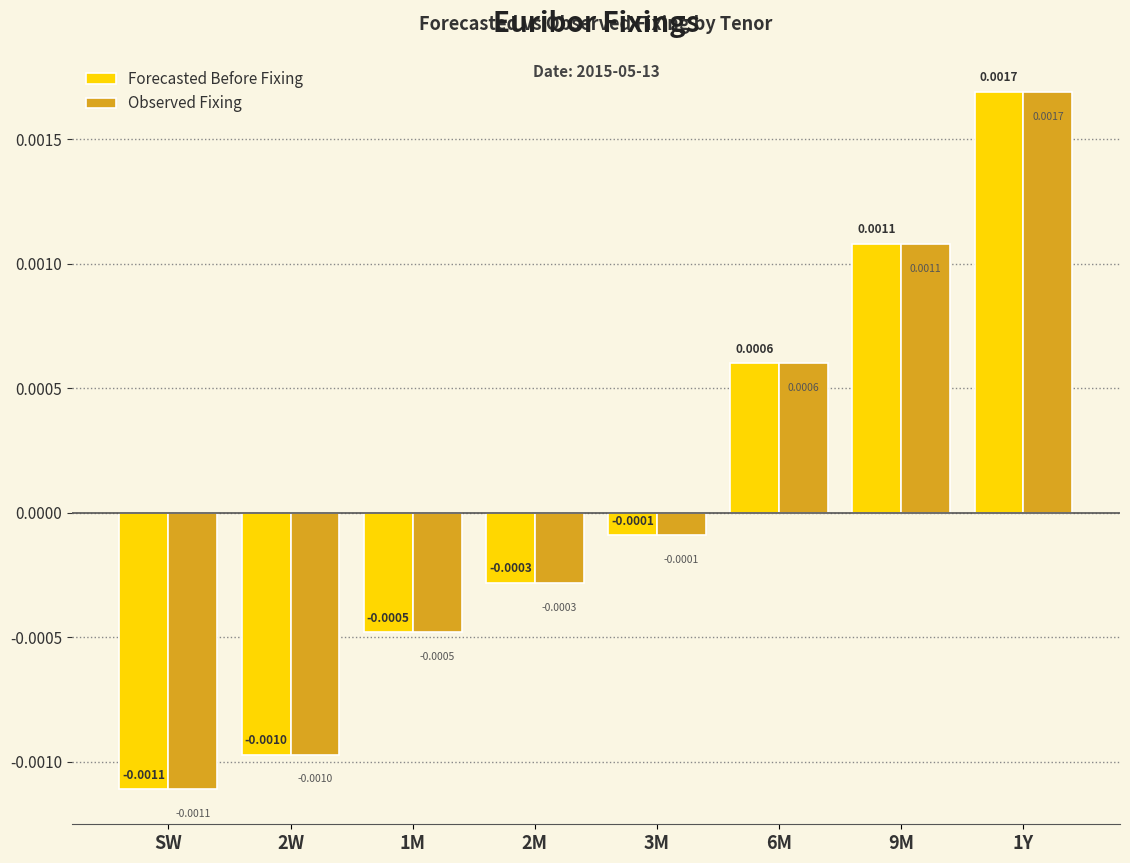

At which label is Observed Fixing closest to 0?

3M